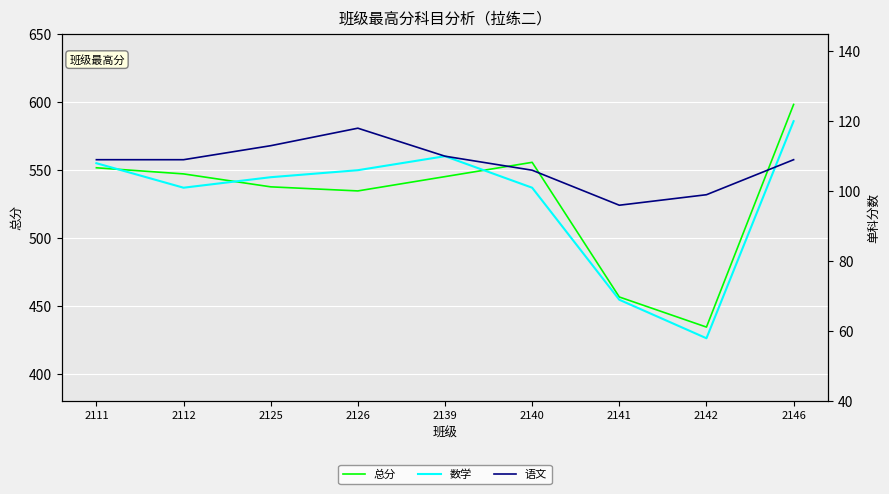

Is the value of 语文 at 2140 greater than the value of 总分 at 2142?

No